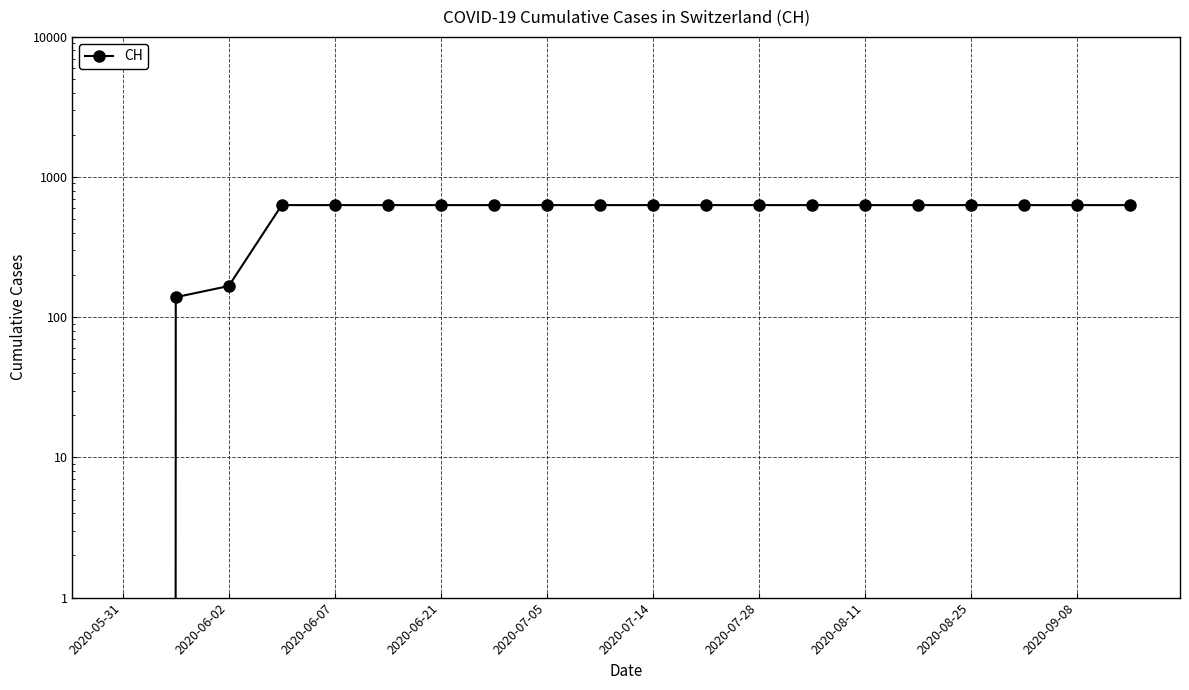

Which has a higher value, 2020-06-02 or 2020-09-08?

2020-09-08